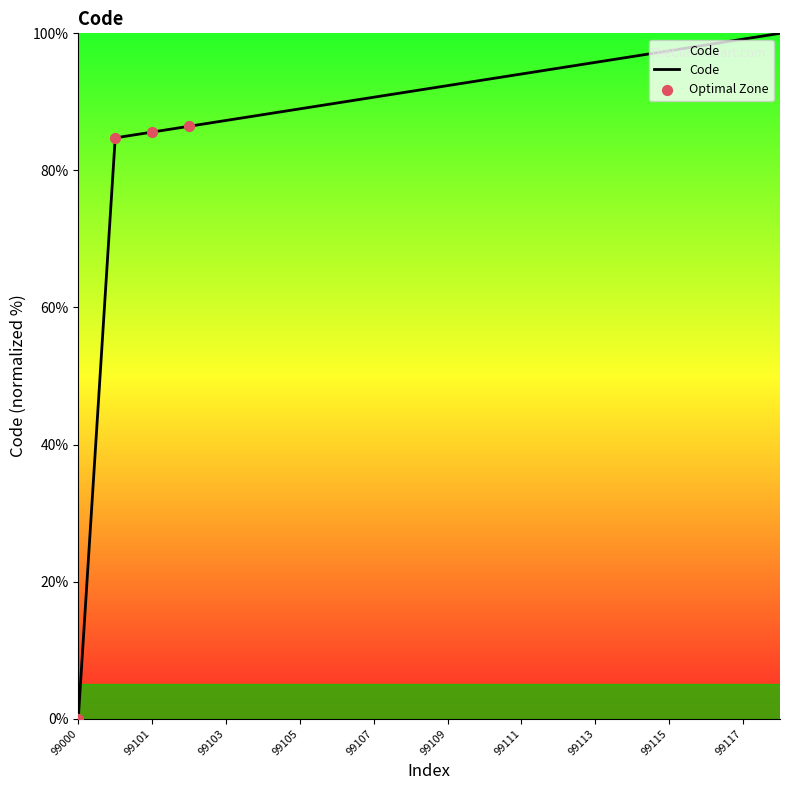

What is the difference between the maximum and minimum values?

100.0